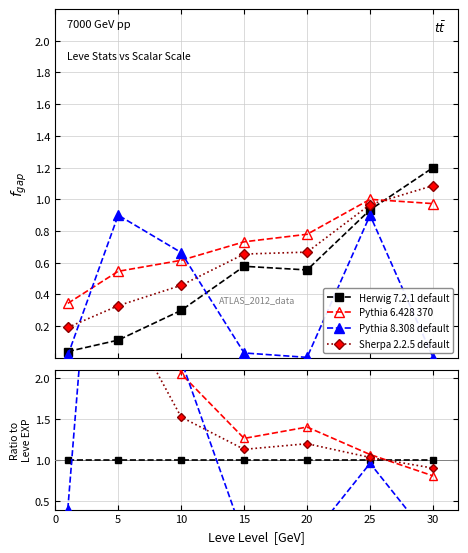

At which label does Pythia 8.308 default reach its minimum?

30